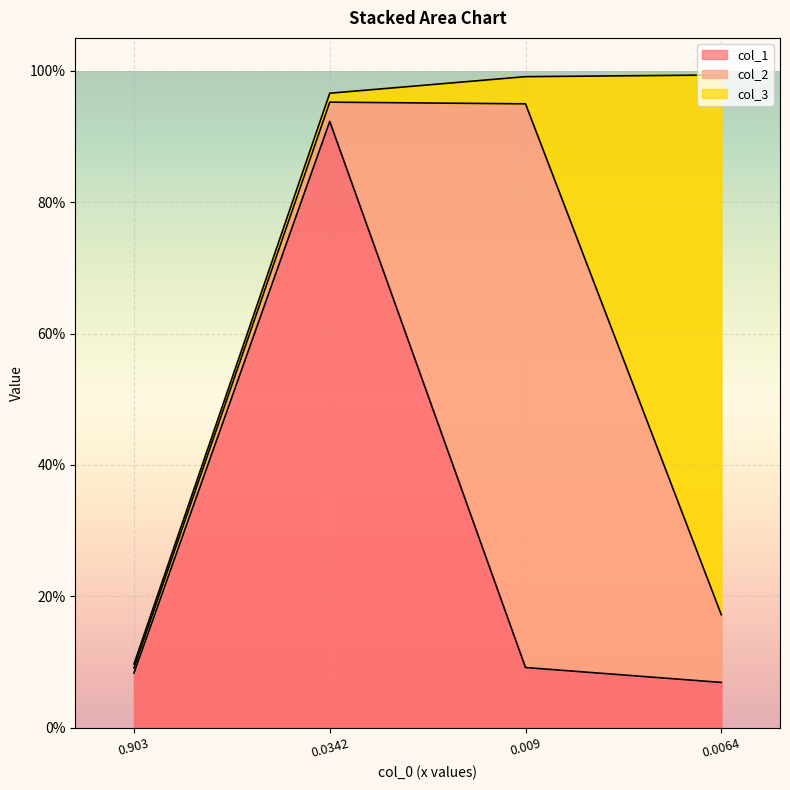

What is the difference between the maximum and second lowest values in the col_3 series?

0.8